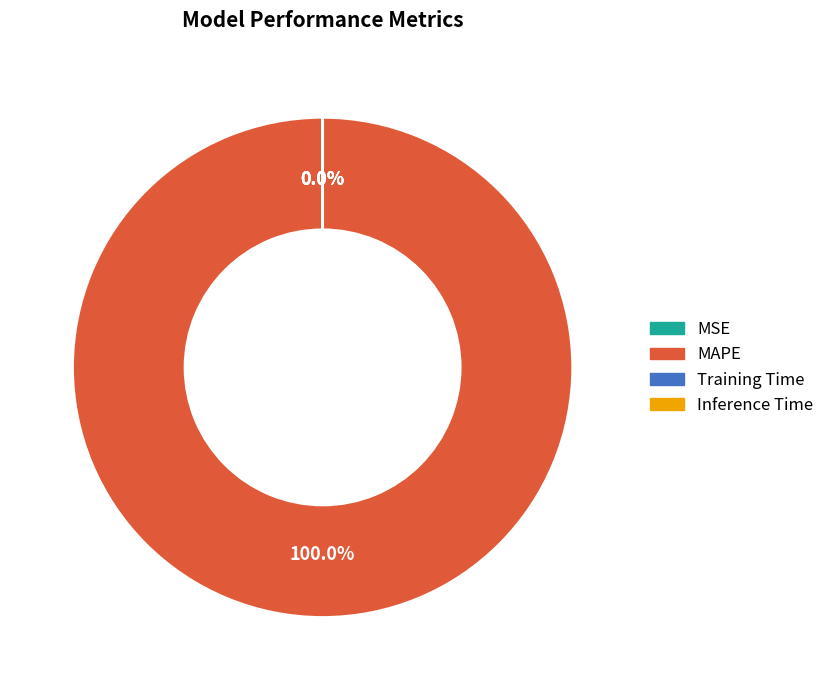

What is the largest slice in the pie chart?

MAPE